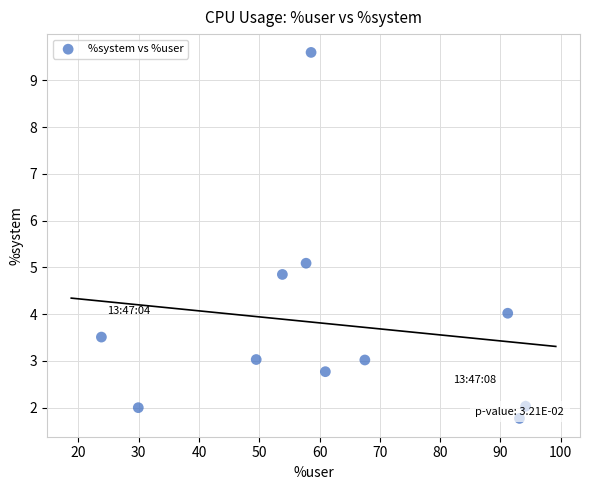

What is the average X value?

61.9